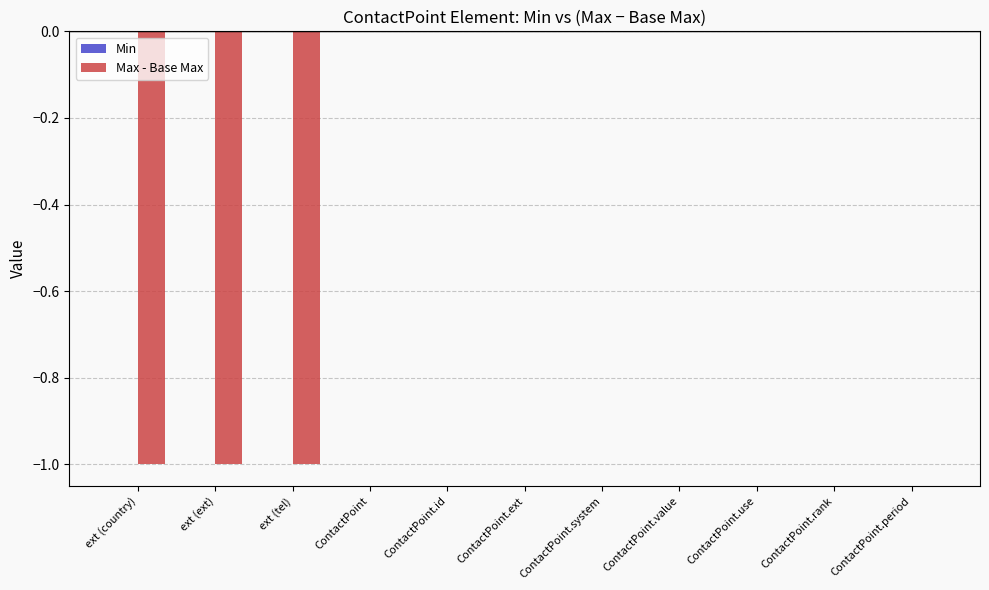

What is the sum of all values?

-3